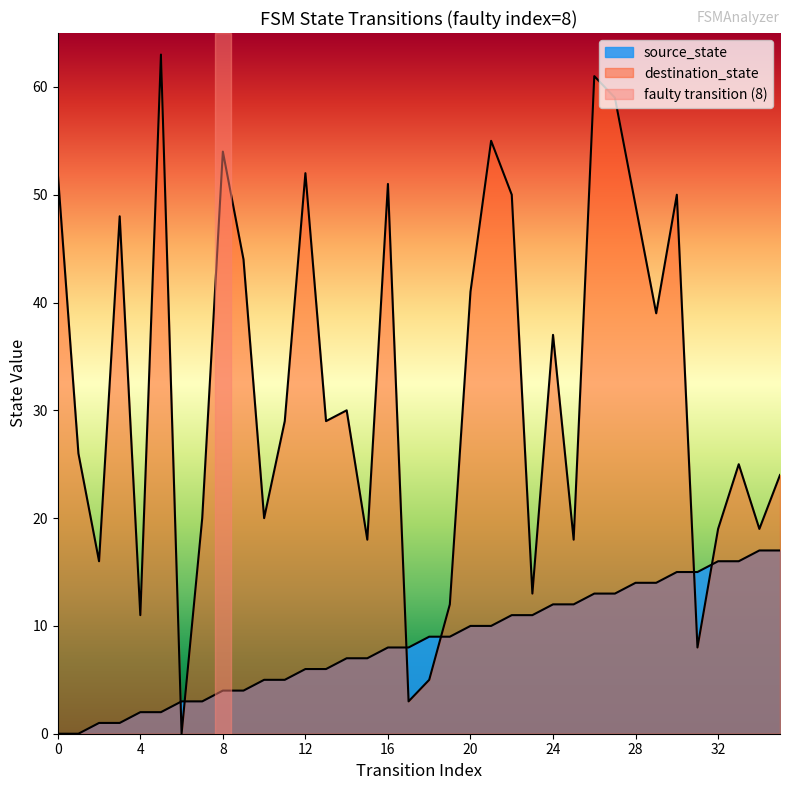

What is the total value across all series at 20?

51